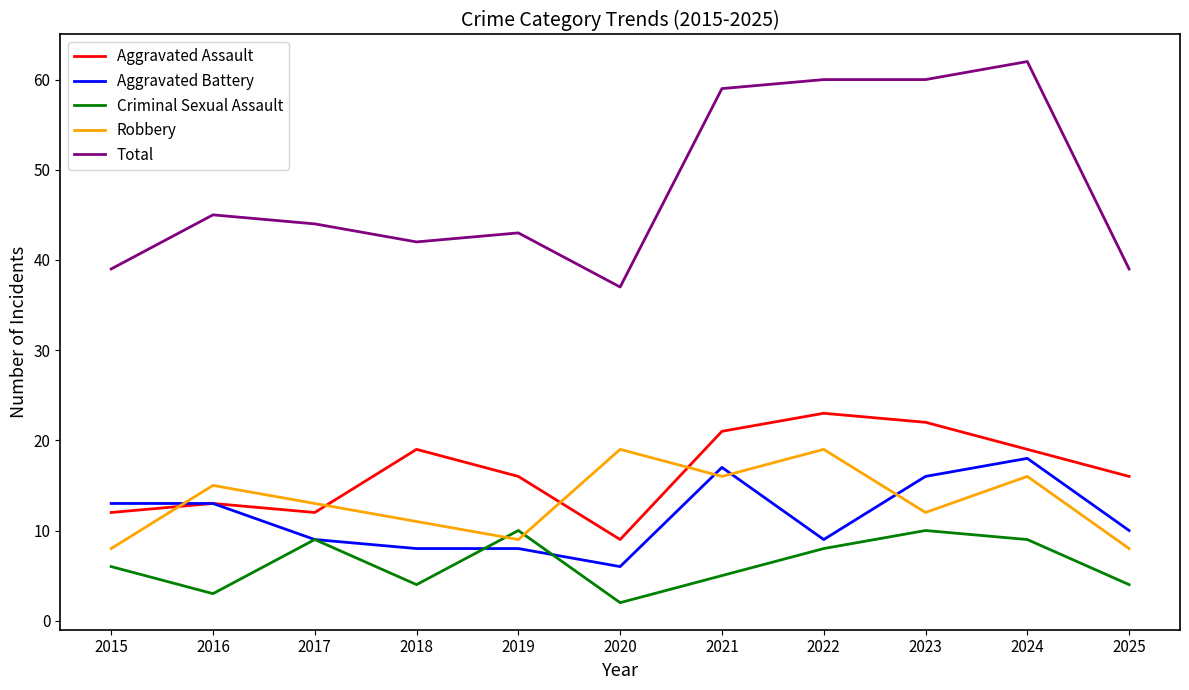

Which series changed the most between 2016 and 2022?

Total